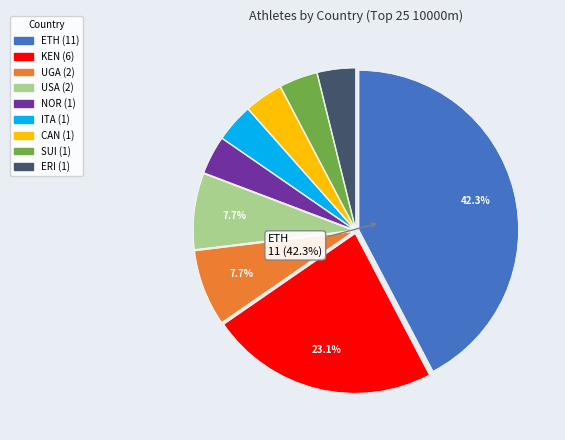

Is there a majority slice in this chart?

No